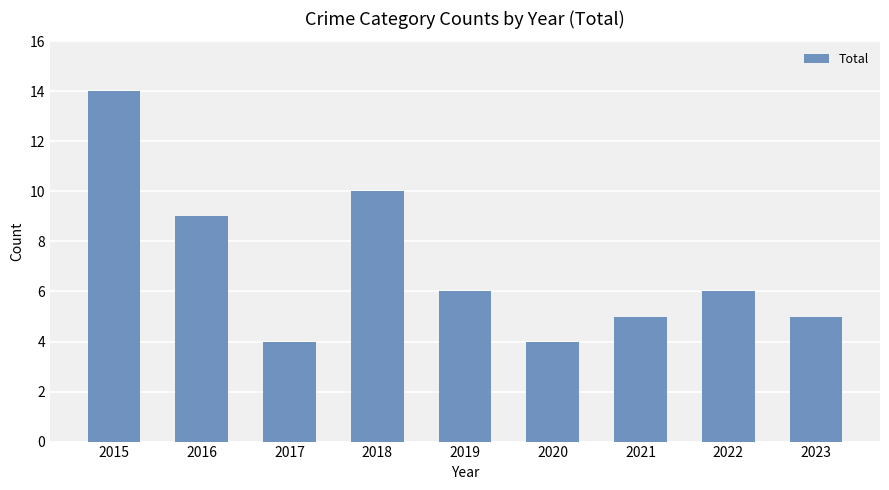

Reading right to left, extract all data points from this chart.

5	6	5	4	6	10	4	9	14